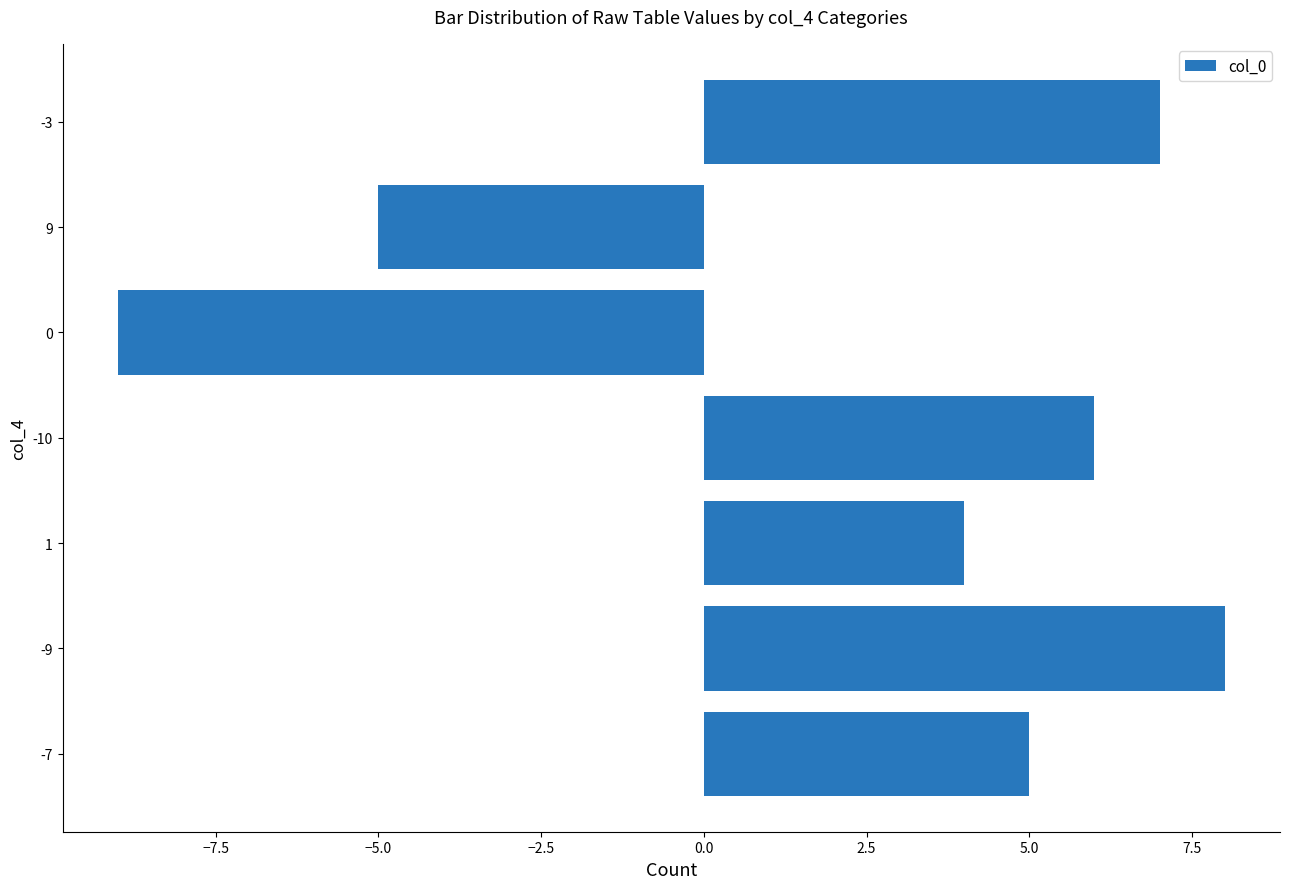

What is the maximum value shown in the chart?

8